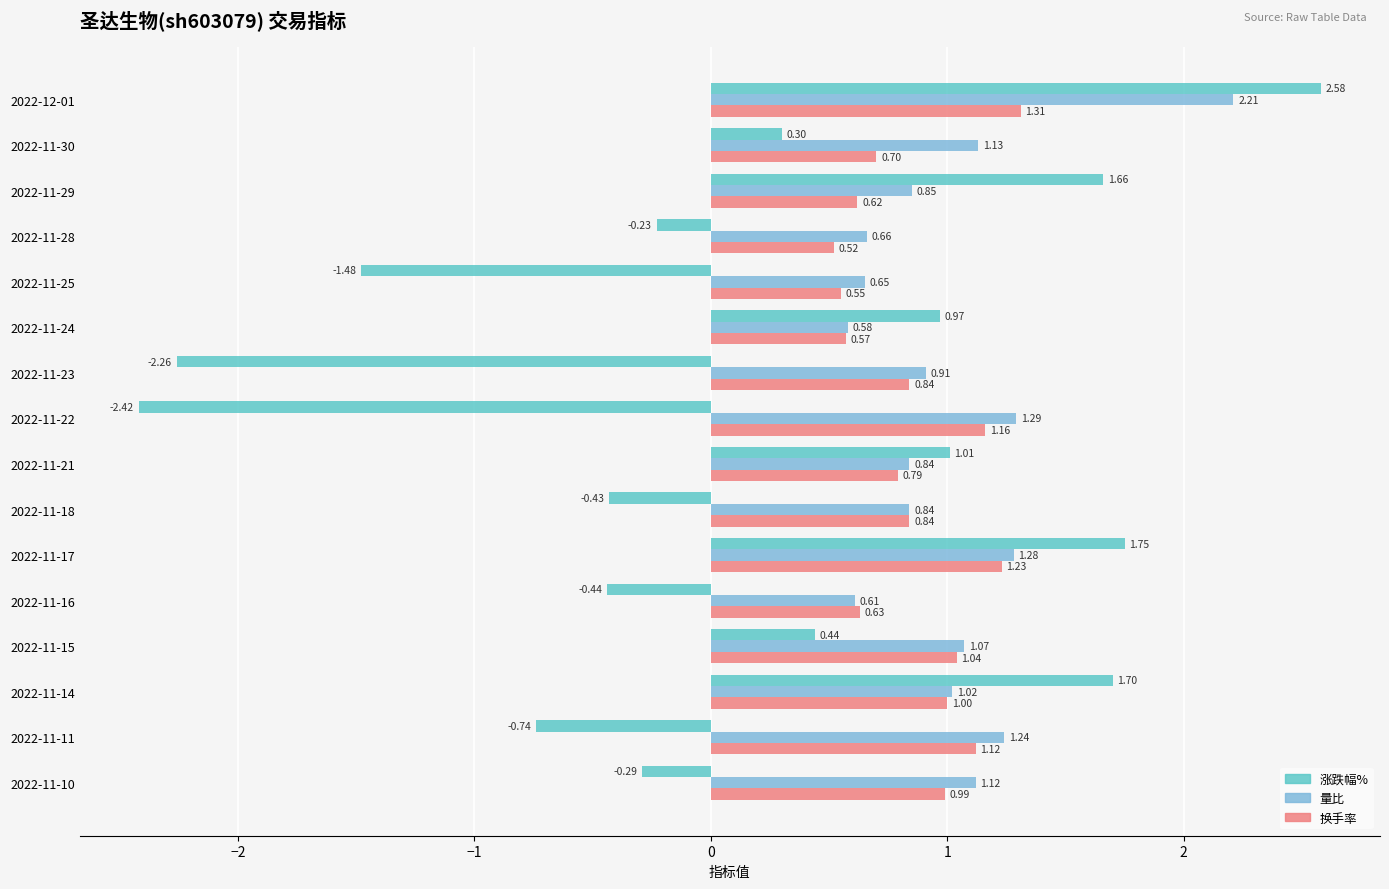

At which category does the chart reach its minimum across all series?

2022-11-22